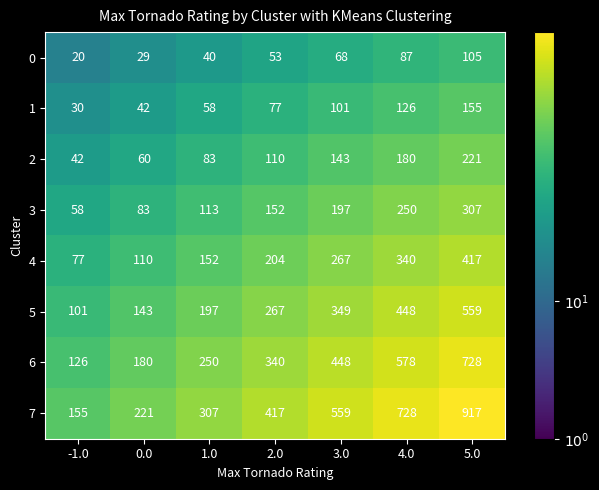

What is the difference between the maximum and minimum values in the 1 series?

125